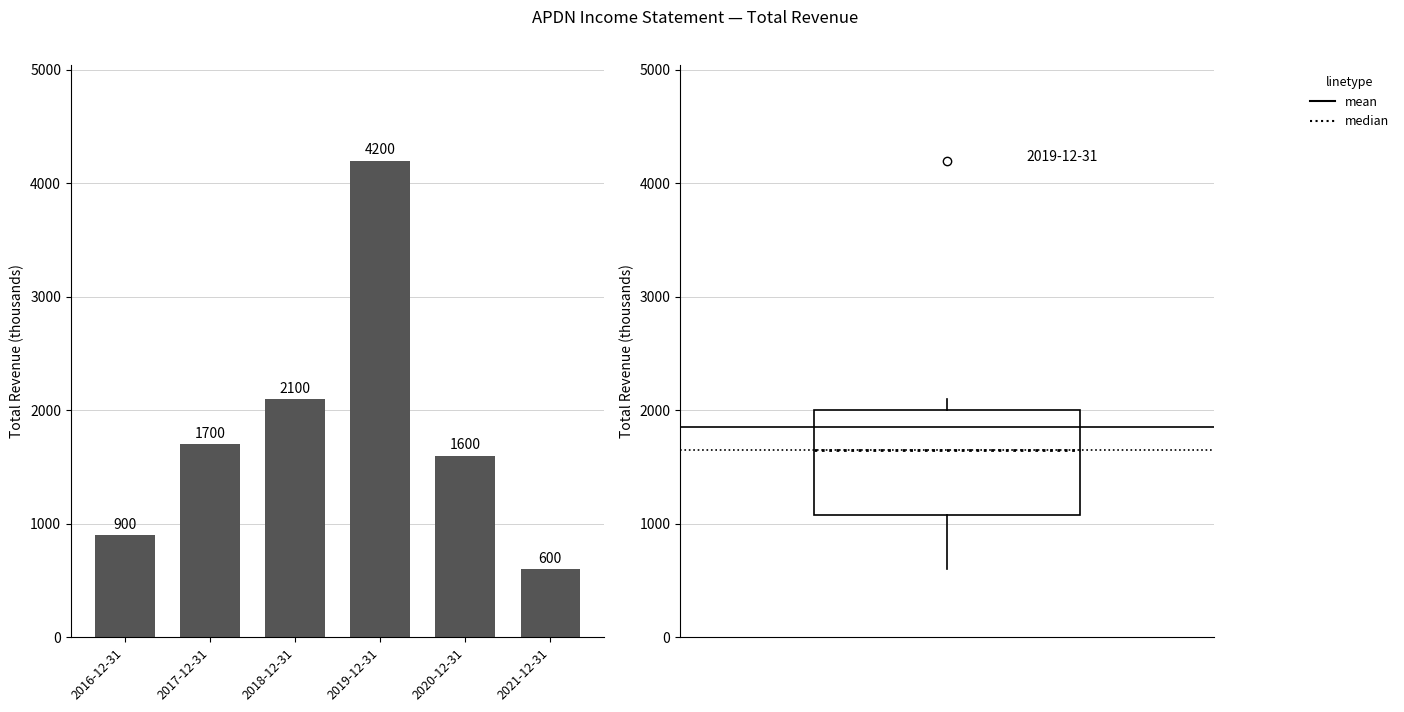

List the labels in order of value, smallest first.

2021-12-31, 2016-12-31, 2020-12-31, 2017-12-31, 2018-12-31, 2019-12-31